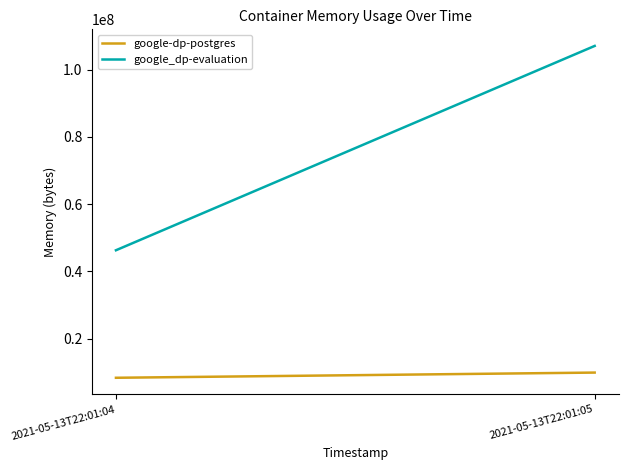

Which series changed the most between 2021-05-13T22:01:04 and 2021-05-13T22:01:05?

google_dp-evaluation